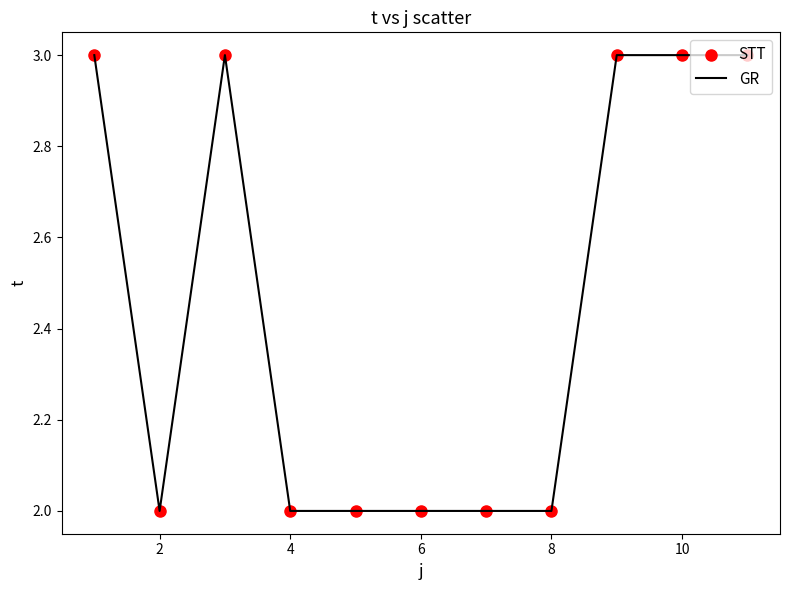

What is the maximum value shown in the chart?

3